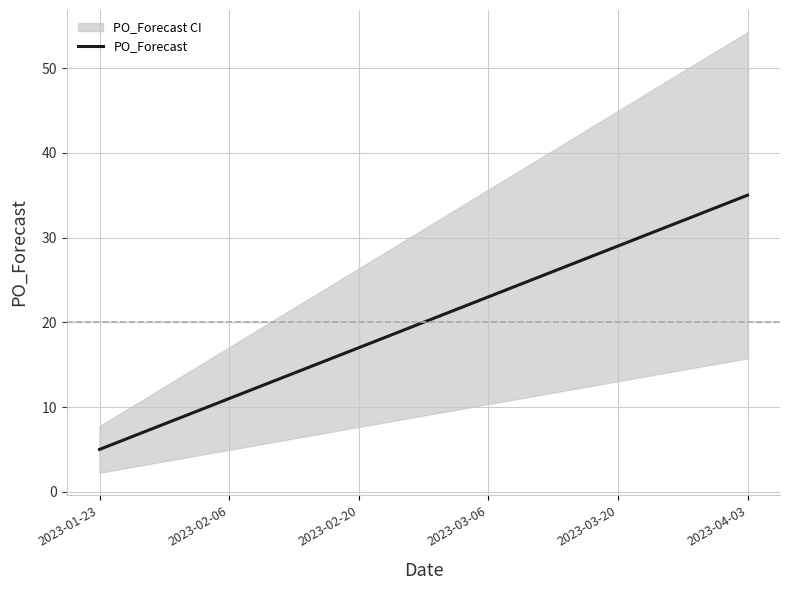

At which label does PO_Forecast reach its peak?

2023-04-03